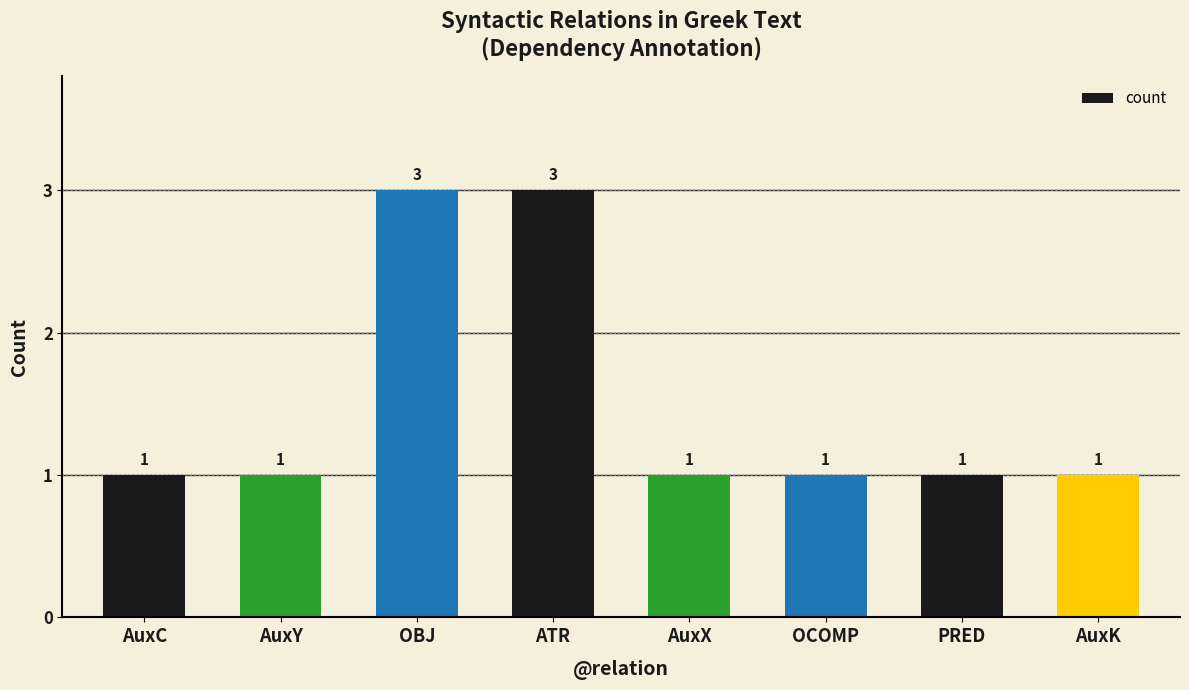

The chart shows a value of 0 at AuxX. True or false?

False